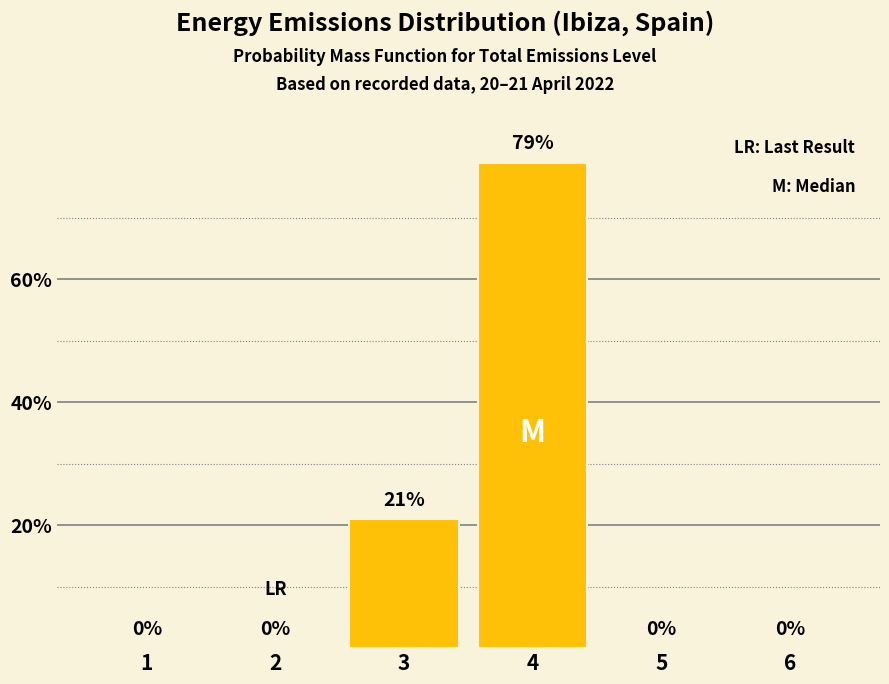

What is the sum of the values at 2 and 3?

21